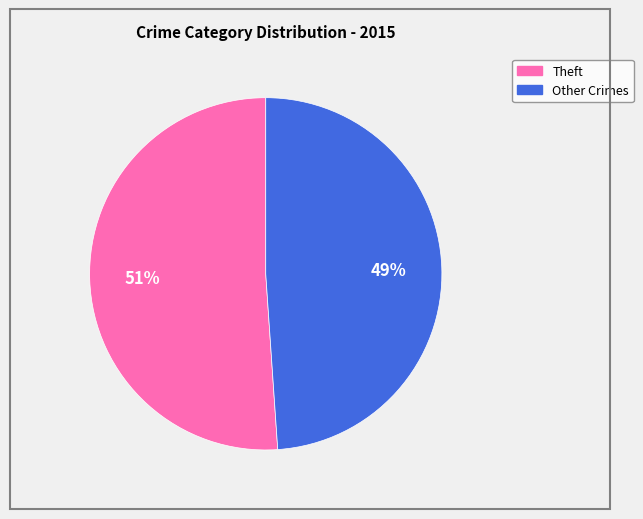

To the nearest percent, what is the difference between the largest and smallest slice percentages?

2%